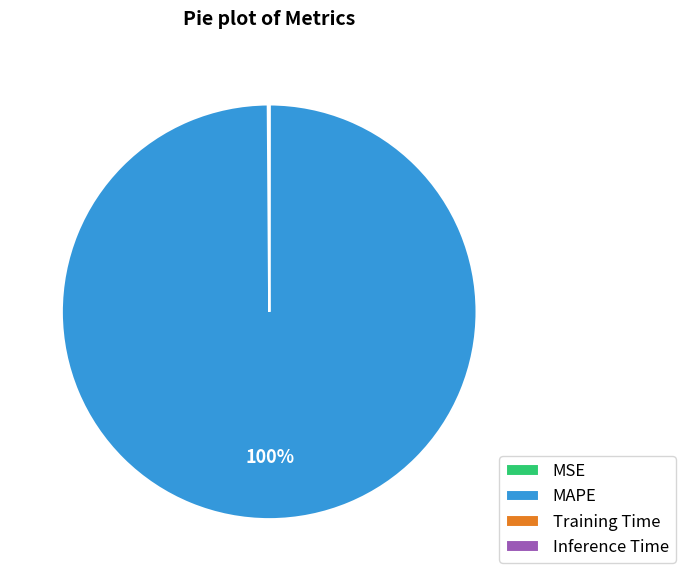

True or false: MAPE accounts for 100% of the total.

True